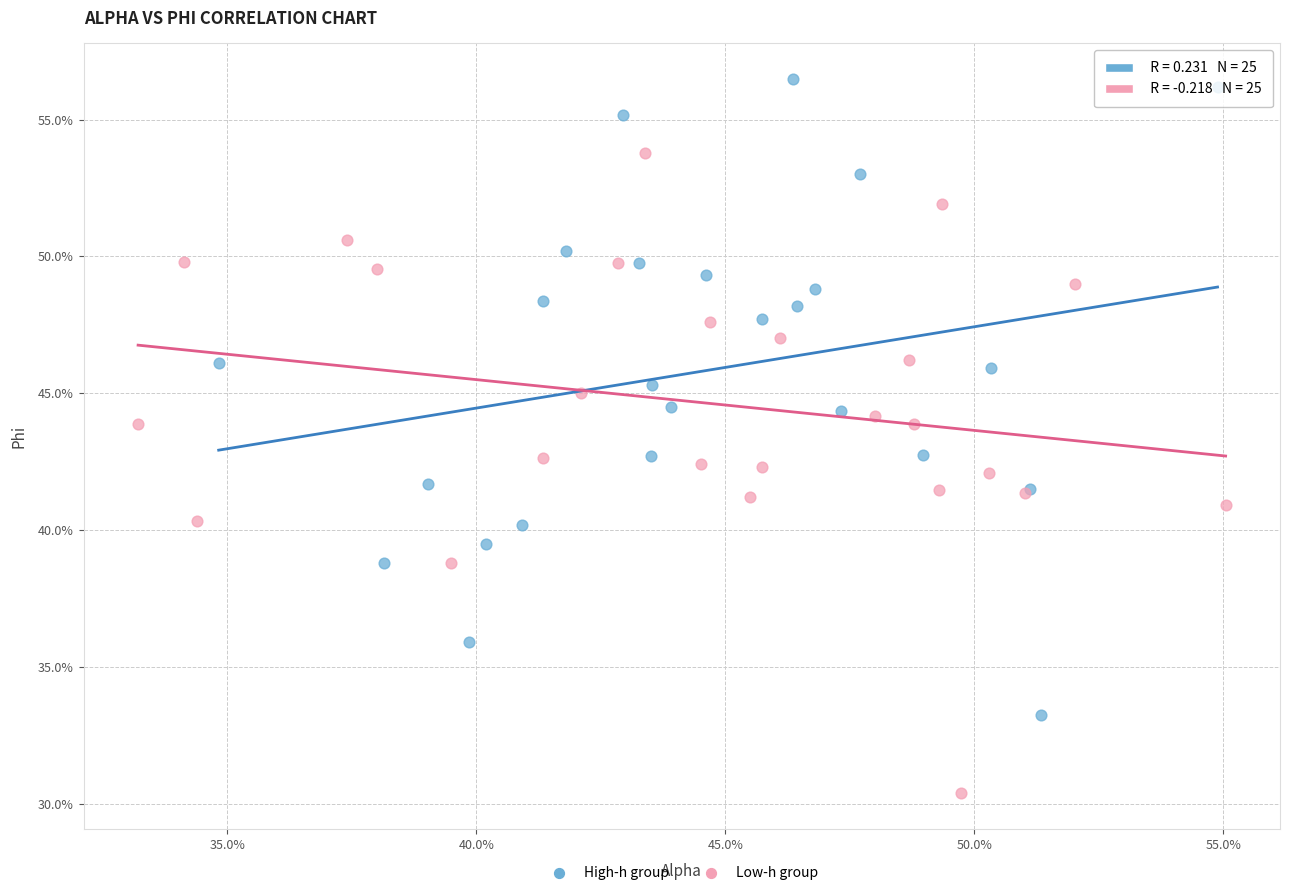

What are all the series names shown in the legend?

High-h group, Low-h group